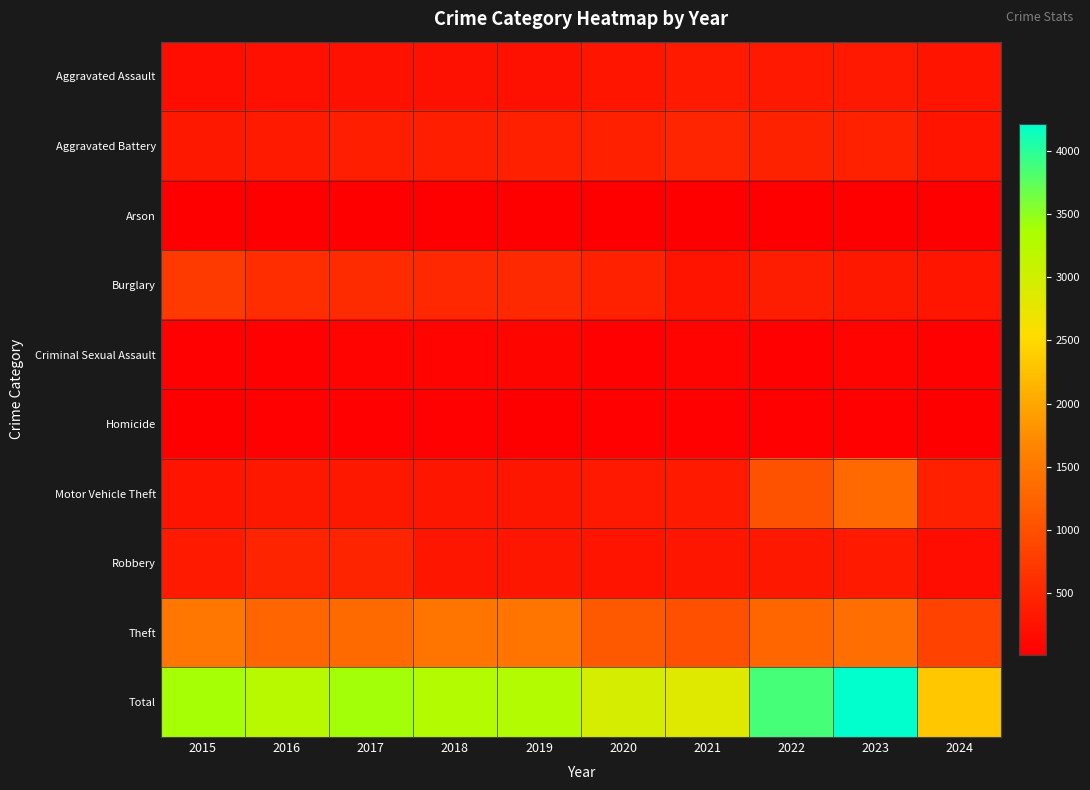

At which category is the sum across all series the highest?

2023